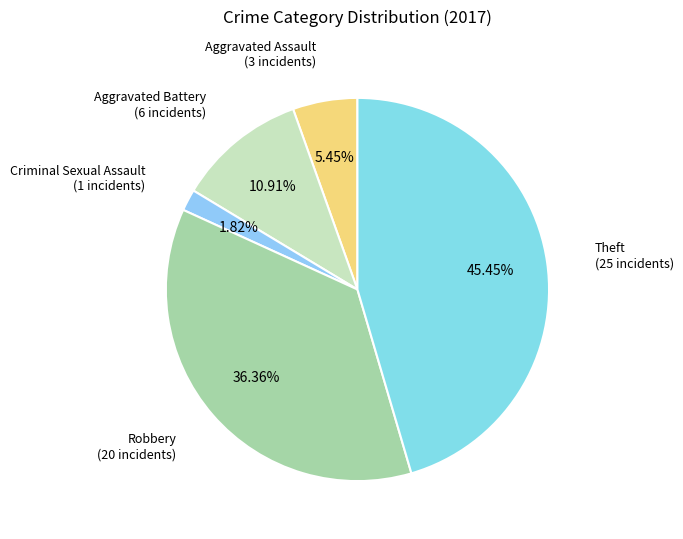

How many slices are in this pie chart?

5